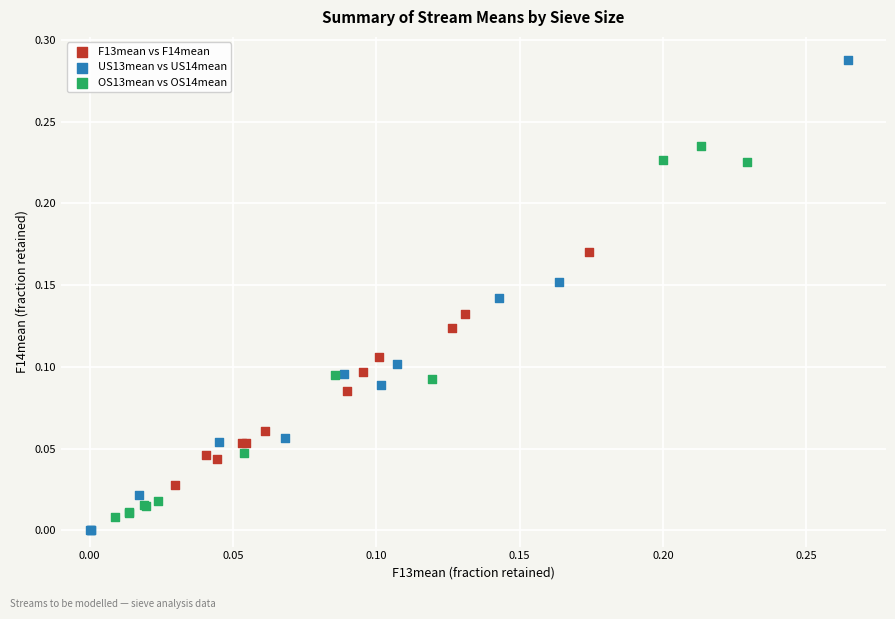

Which series has the widest spread of Y values?

US13mean vs US14mean